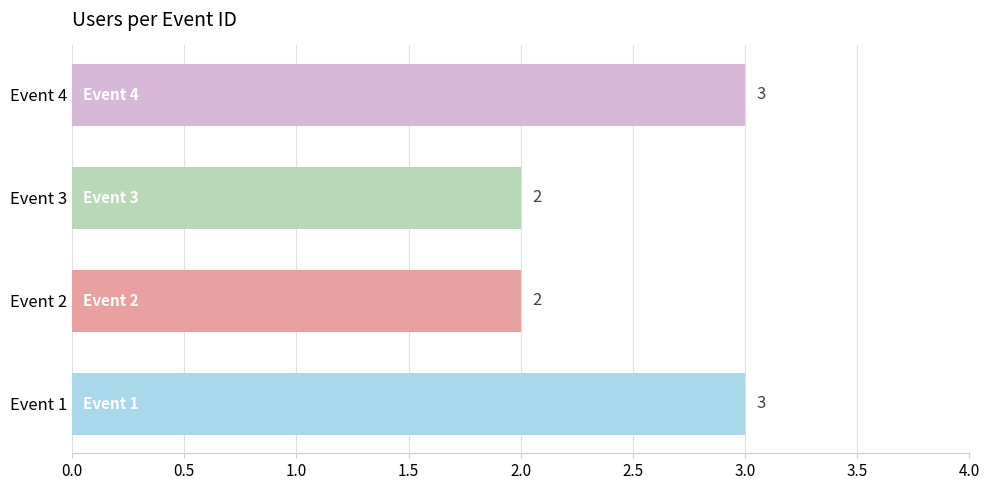

Approximately how many times larger is the value at Event 1 compared to Event 2?

1.5